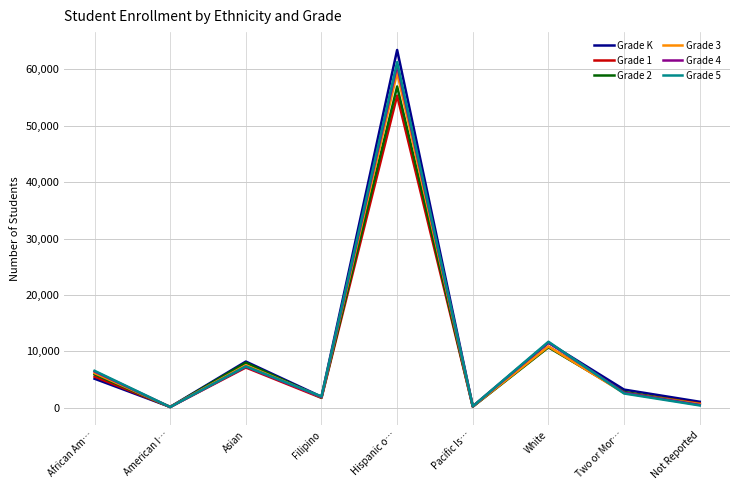

How many lines are shown in the chart?

6